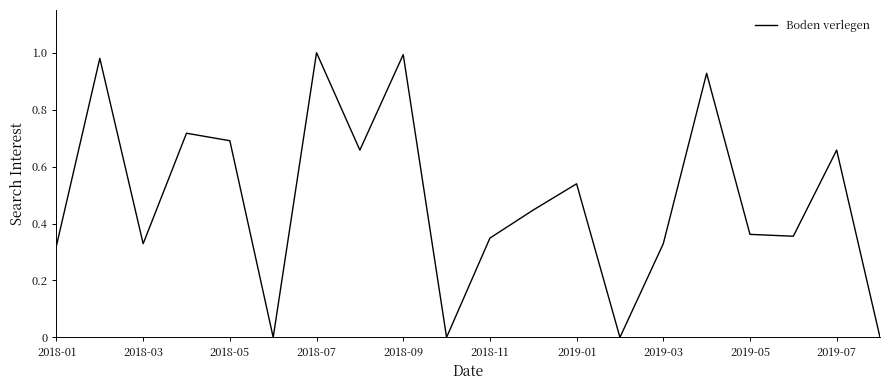

Is this an area chart (filled region under the line)?

No